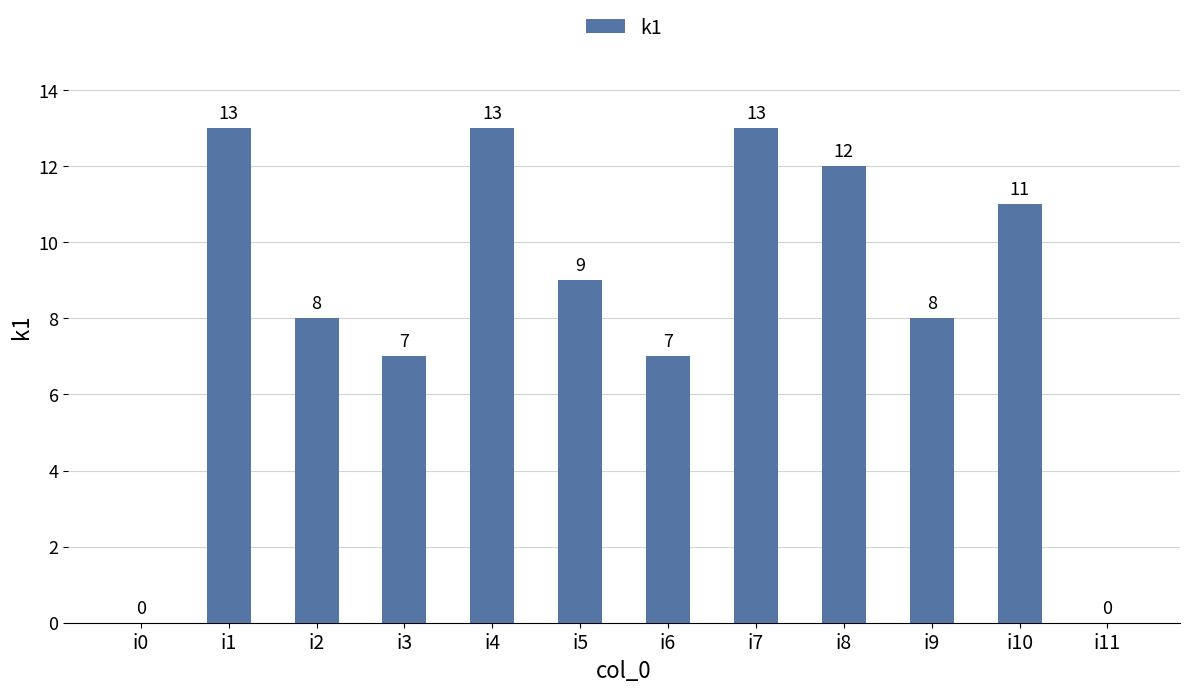

What is the sum of the values at i6 and i5?

16